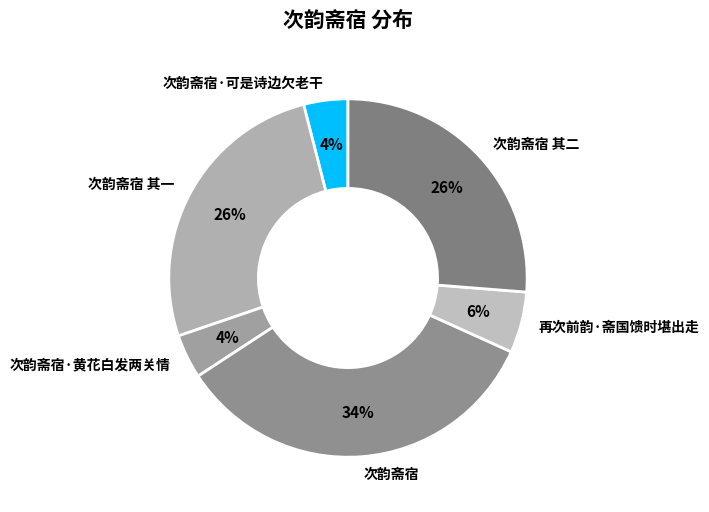

Is there any slice that represents more than half of the pie?

No